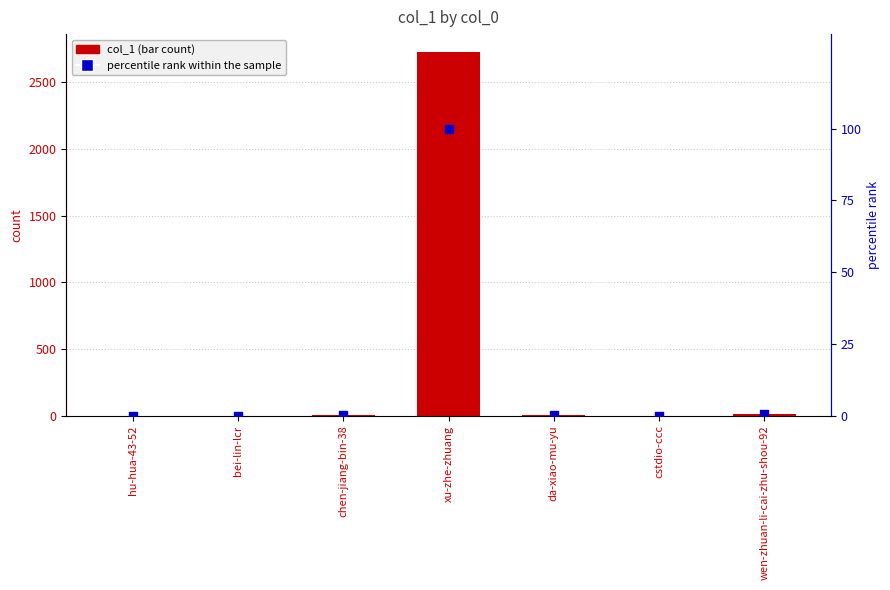

Is the value of percentile rank within the sample at bei-lin-lcr greater than the value of col_1 (bar count) at xu-zhe-zhuang?

No